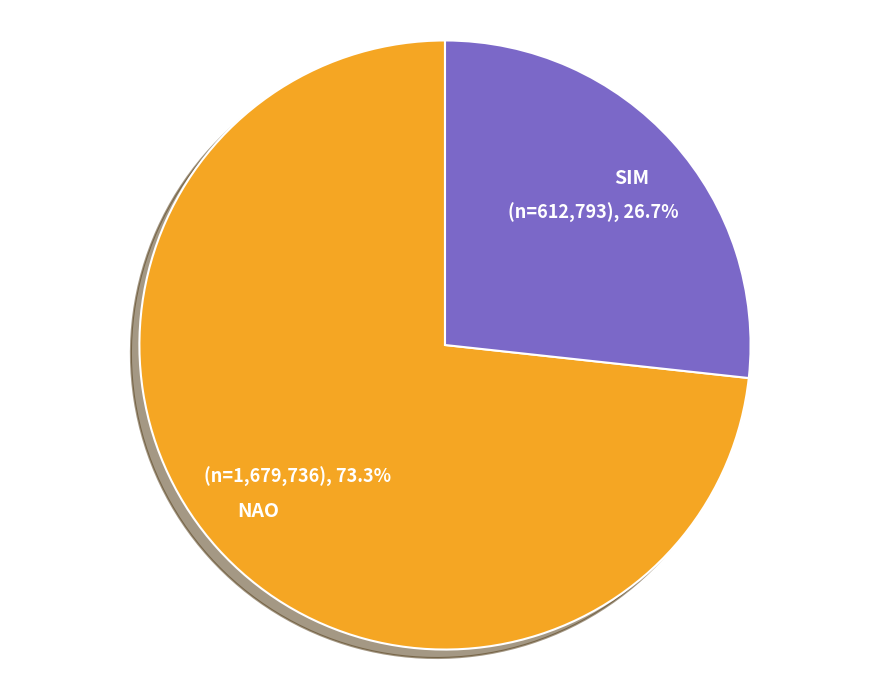

To the nearest percent, what is the difference between the largest and smallest slice percentages?

47%